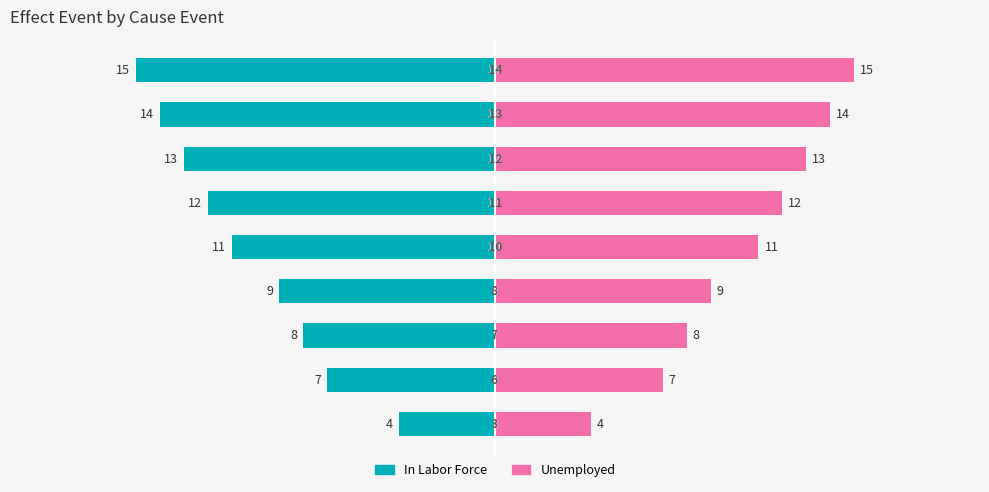

How many bars are there in total?

18